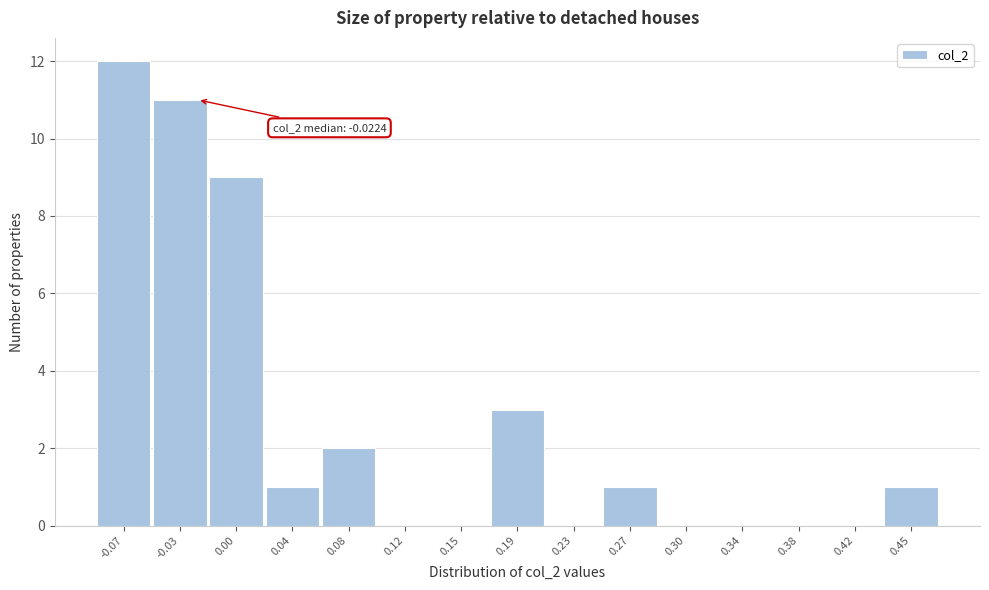

Over which range of the x-axis is the bar tallest?

-0.090 to -0.055